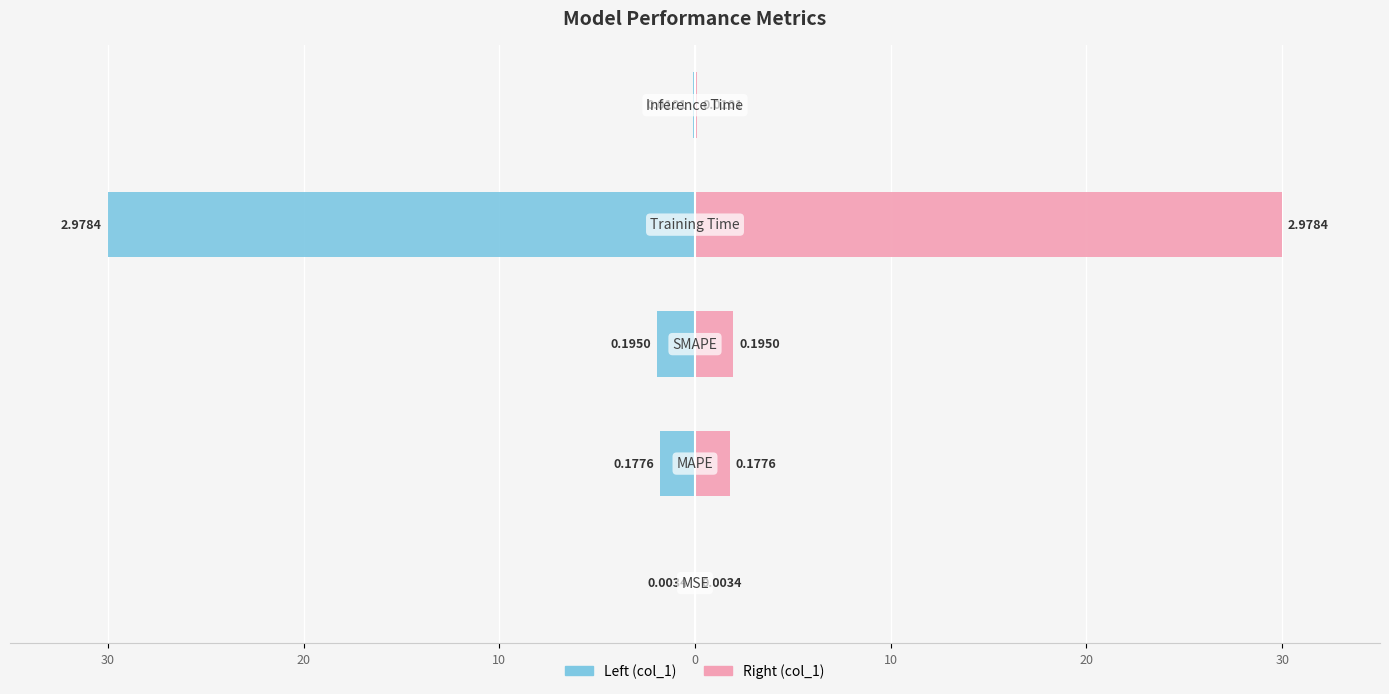

The col_1 (right) series shows 0.0 at 30. True or false?

False